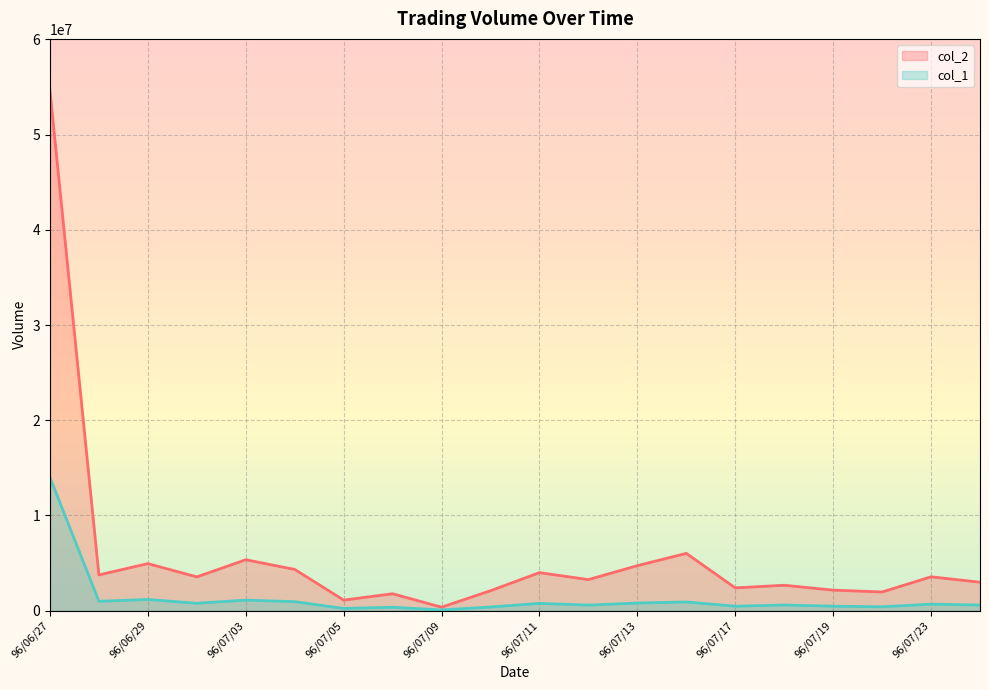

At which category is the sum across all series the highest?

96/06/27